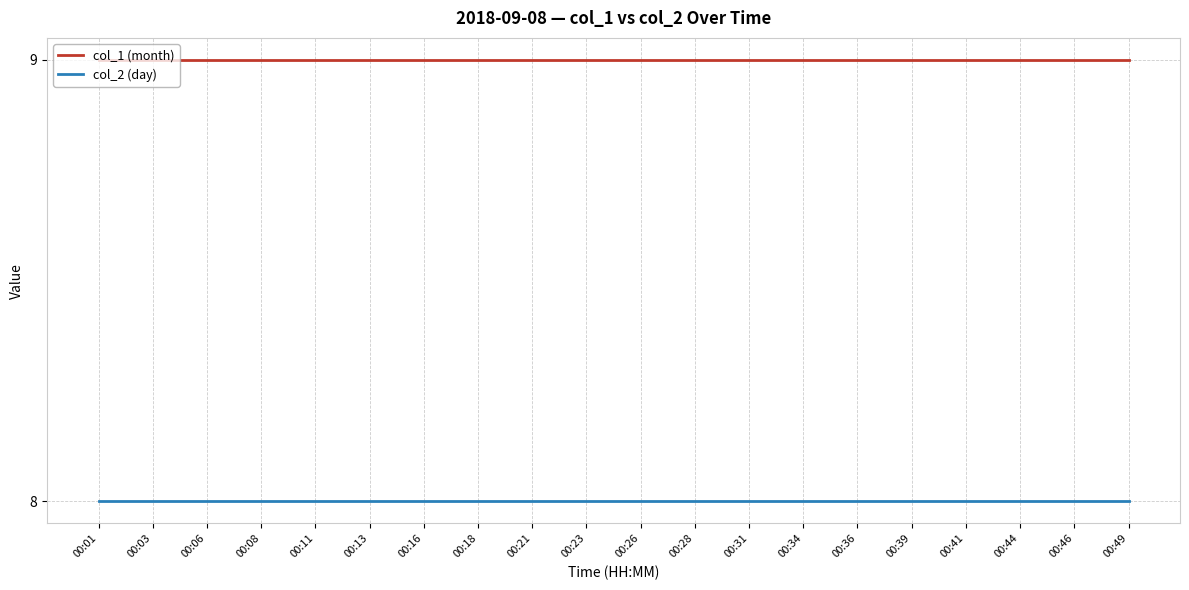

What is the lowest value of the col_1 (month) series?

9